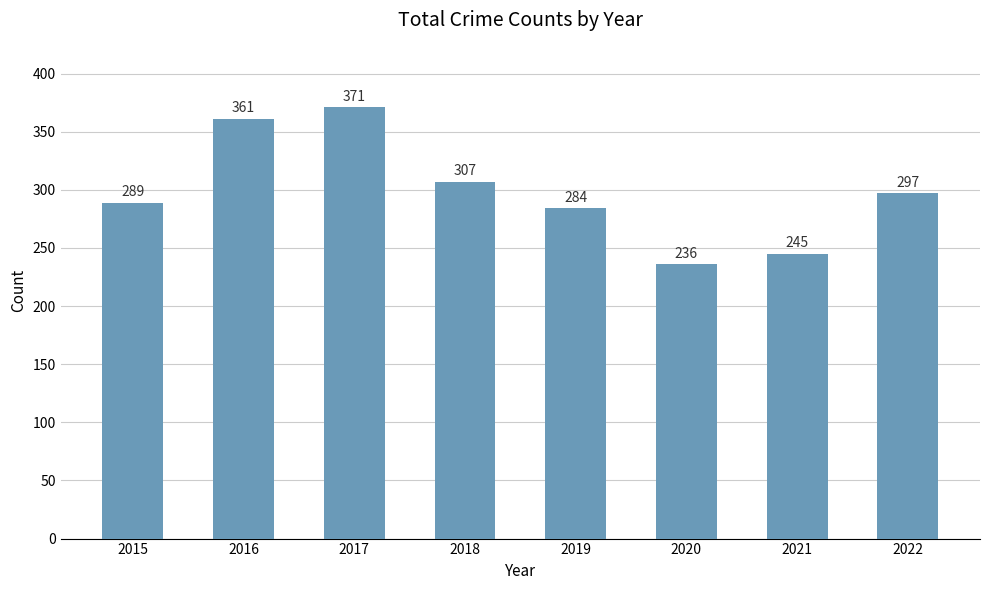

What is the change in value from 2020 to 2022?

+61